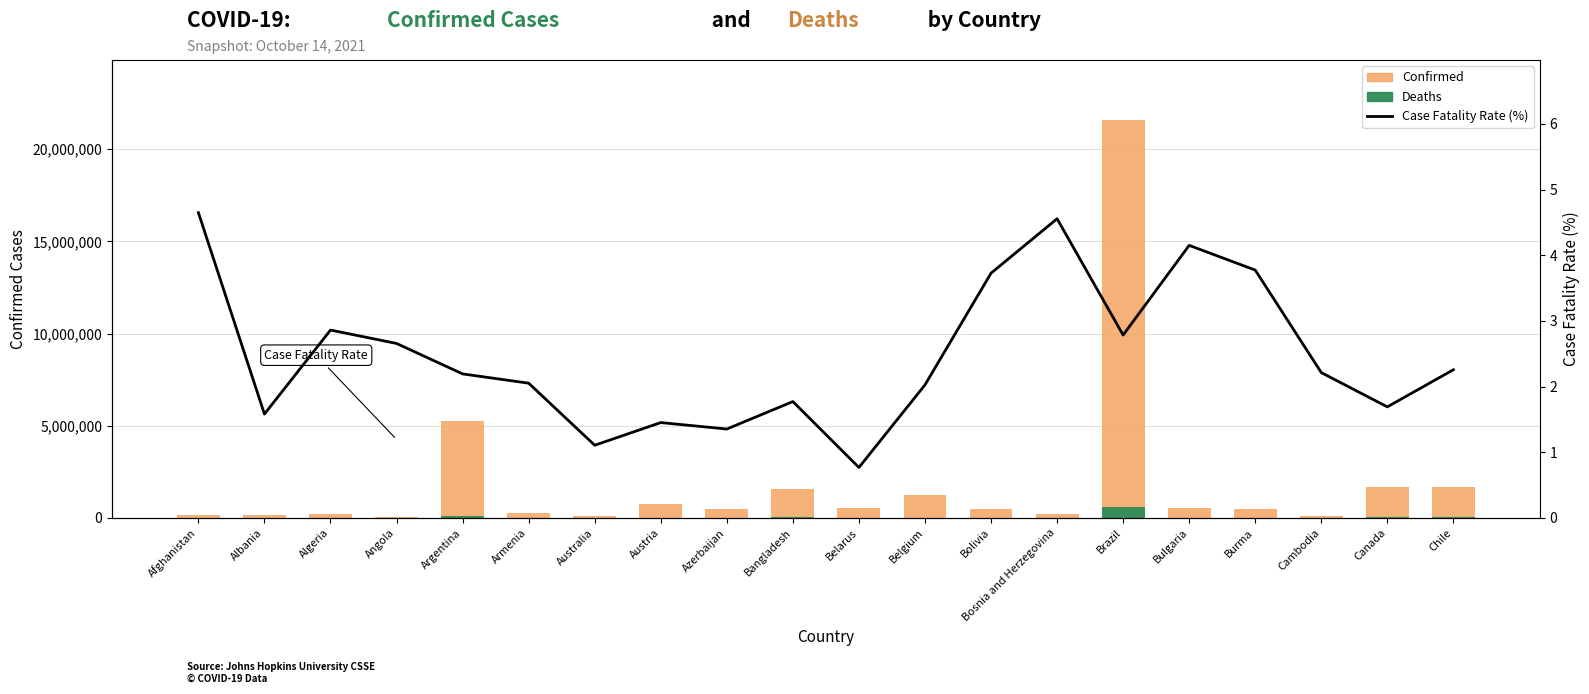

Which series has the widest spread of values?

Confirmed